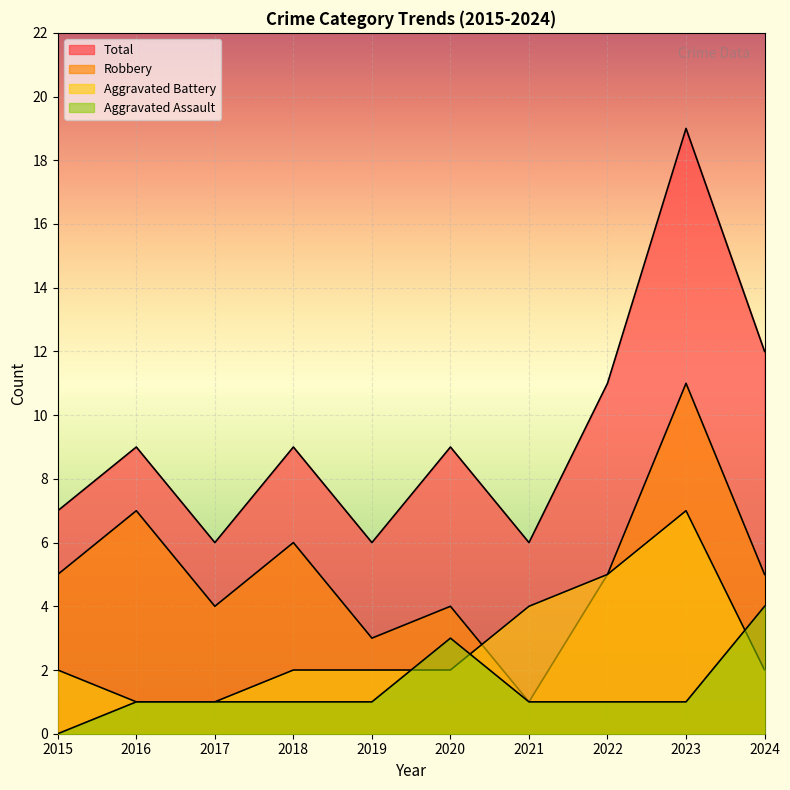

At which label does Total first exceed 9?

2022